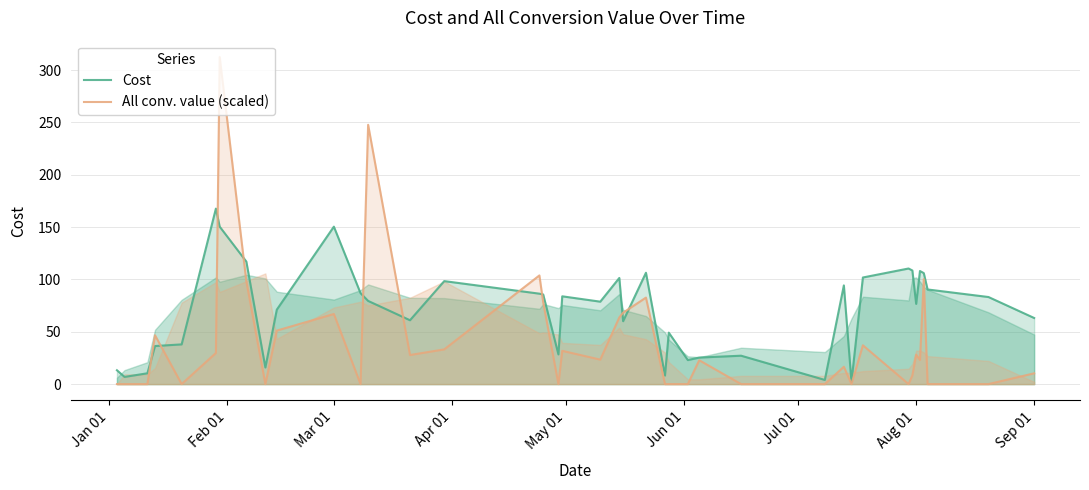

Reading left to right, extract all data points from this chart.

Cost: 13.2	6.9	10.3	36.4	37.9	167.6	150.4	117.0	15.8	71.1	150.4	86.9	79.5	61.0	98.4	86.4	85.6	28.4	83.8	78.7	101.4	60.1	106.3	8.2	49.1	22.9	25.4	27.1	4.0	94.3	2.2	101.8	110.4	108.5	76.6	108.0	106.0	90.4	83.2	63.1
All conv. value (scaled): 0.0	0.0	0.0	46.7	0.0	29.7	312.4	98.2	0.0	51.1	67.0	0.0	247.7	27.8	33.2	103.8	78.1	0.0	31.8	23.4	63.7	68.2	82.6	0.0	0.0	0.0	22.8	0.0	0.0	16.6	0.0	37.1	0.0	8.3	28.1	23.0	100.3	0.0	0.0	10.3